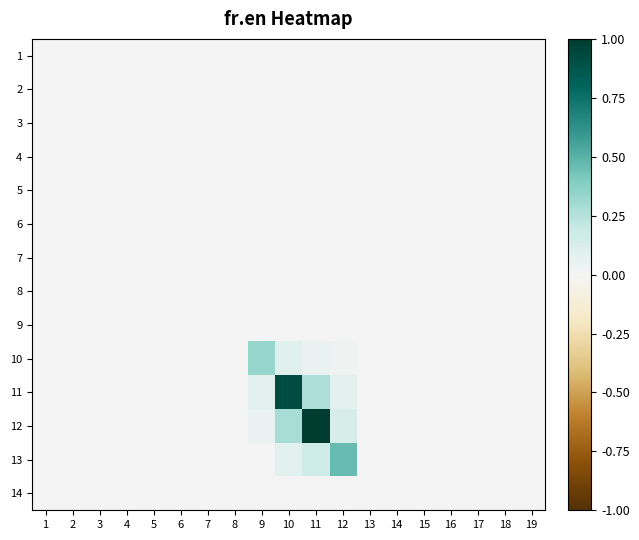

What is the greatest value displayed?

1.0